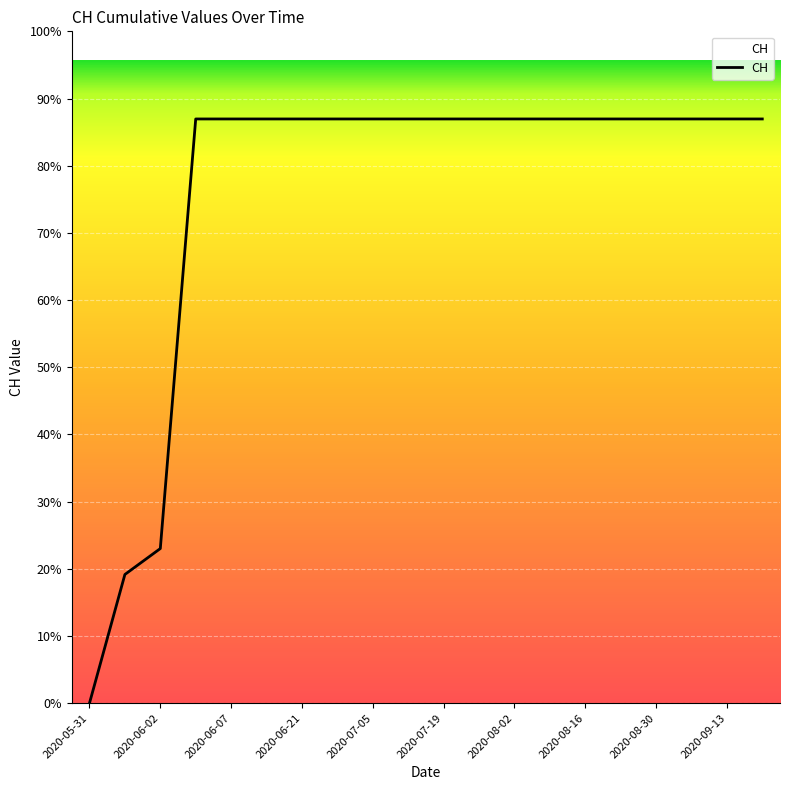

List the labels in order of value, smallest first.

2020-05-31, 2020-06-01, 2020-06-02, 2020-06-03, 2020-06-07, 2020-06-14, 2020-06-21, 2020-06-28, 2020-07-05, 2020-07-12, 2020-07-19, 2020-07-26, 2020-08-02, 2020-08-09, 2020-08-16, 2020-08-23, 2020-08-30, 2020-09-06, 2020-09-13, 2020-09-20